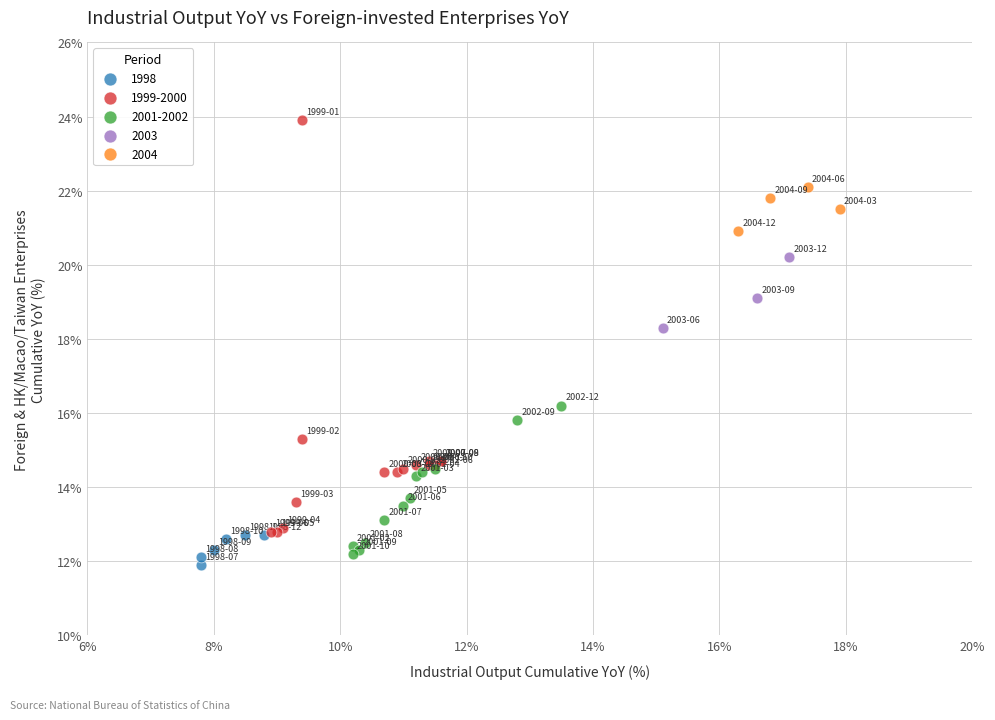

Which series contains the highest Y value?

1999-2000